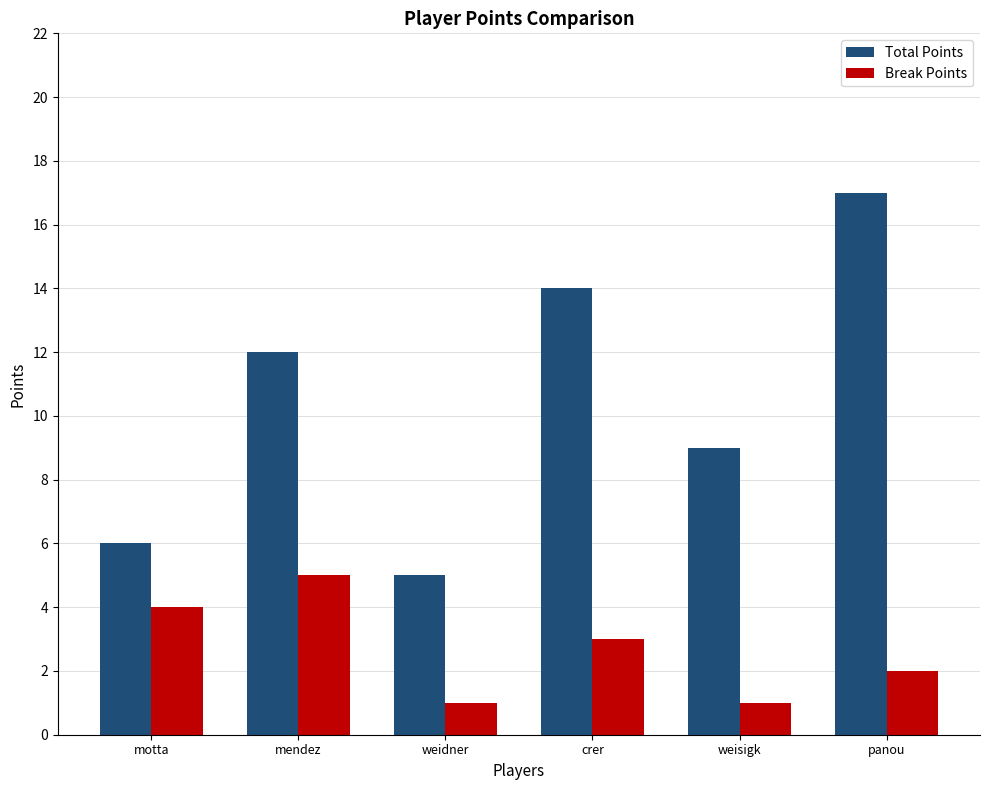

List the series in order of their overall mean, highest first.

Total Points, Break Points